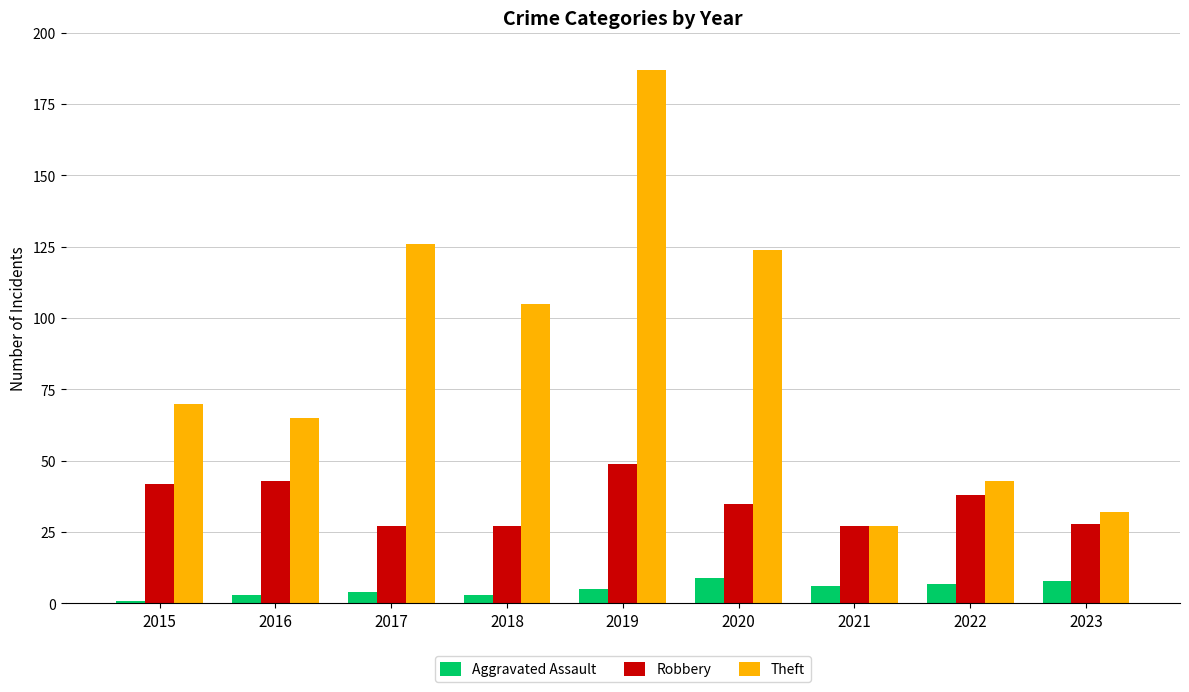

Rank the series by their maximum value, from lowest to highest.

Aggravated Assault, Robbery, Theft